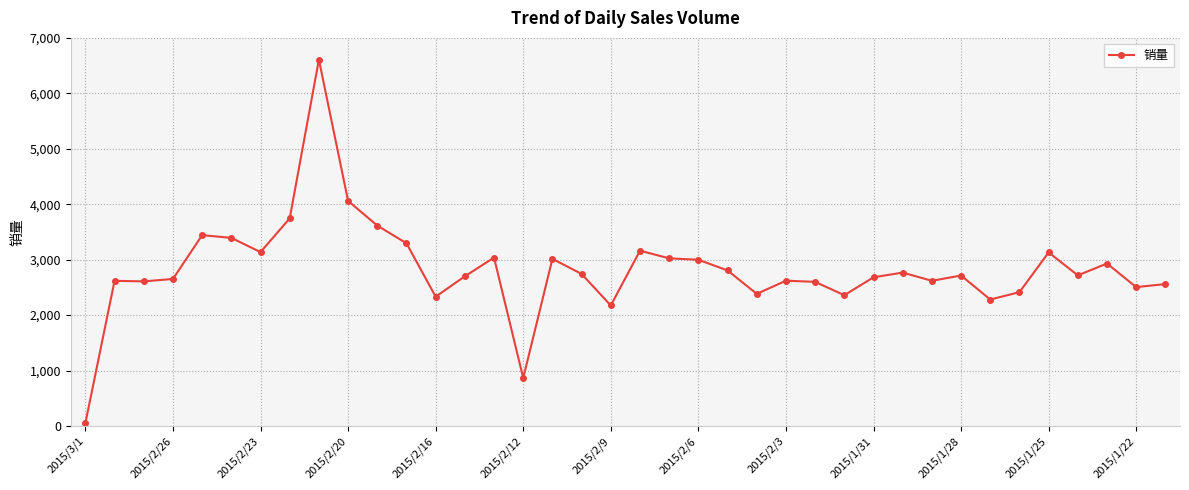

What is the smallest value displayed?

51.0